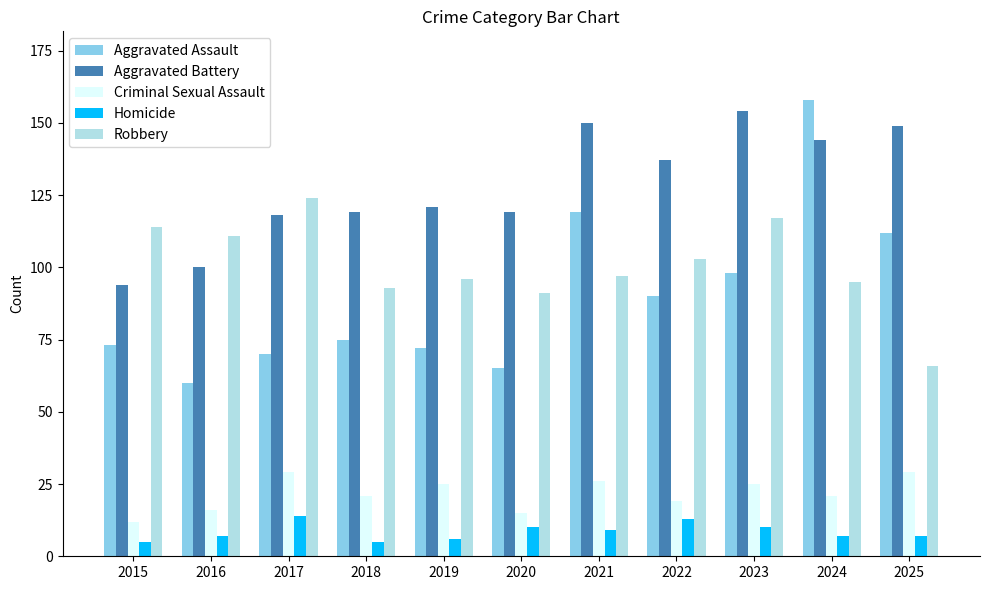

What is the smallest value displayed?

5